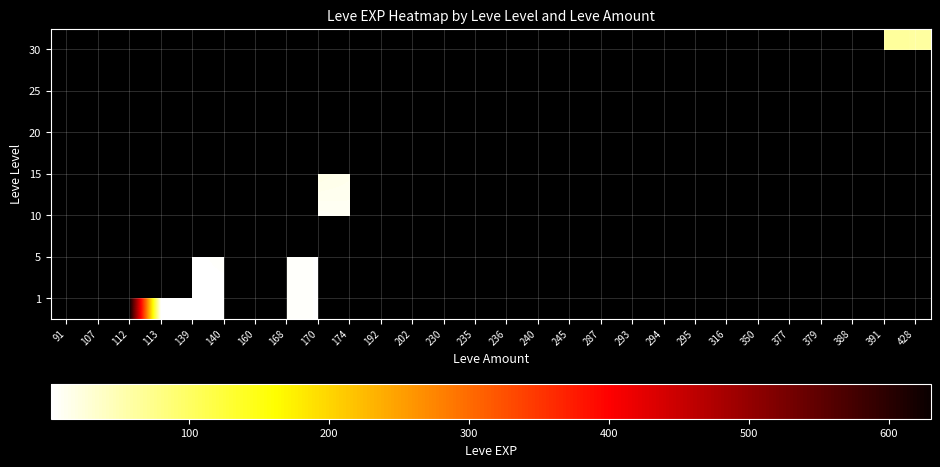

Which label corresponds to the largest value in the chart?

112